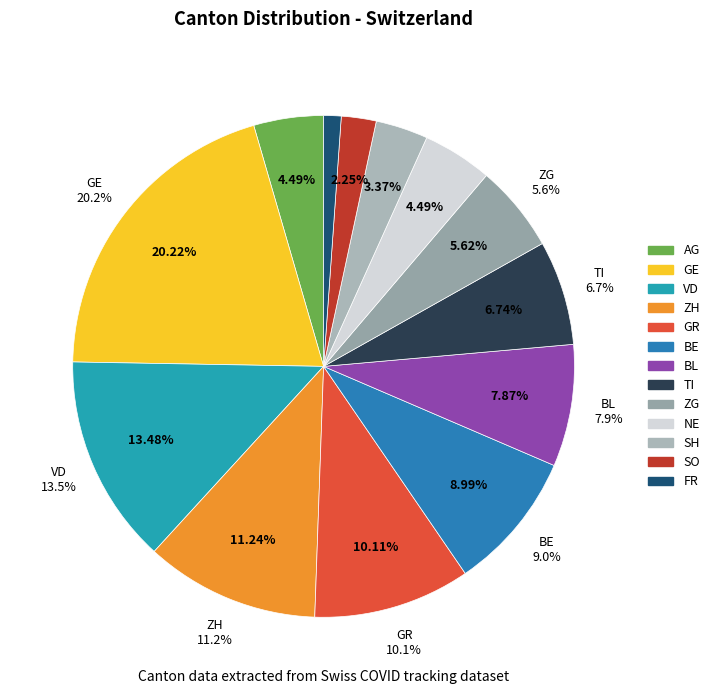

How many slices are in this pie chart?

13